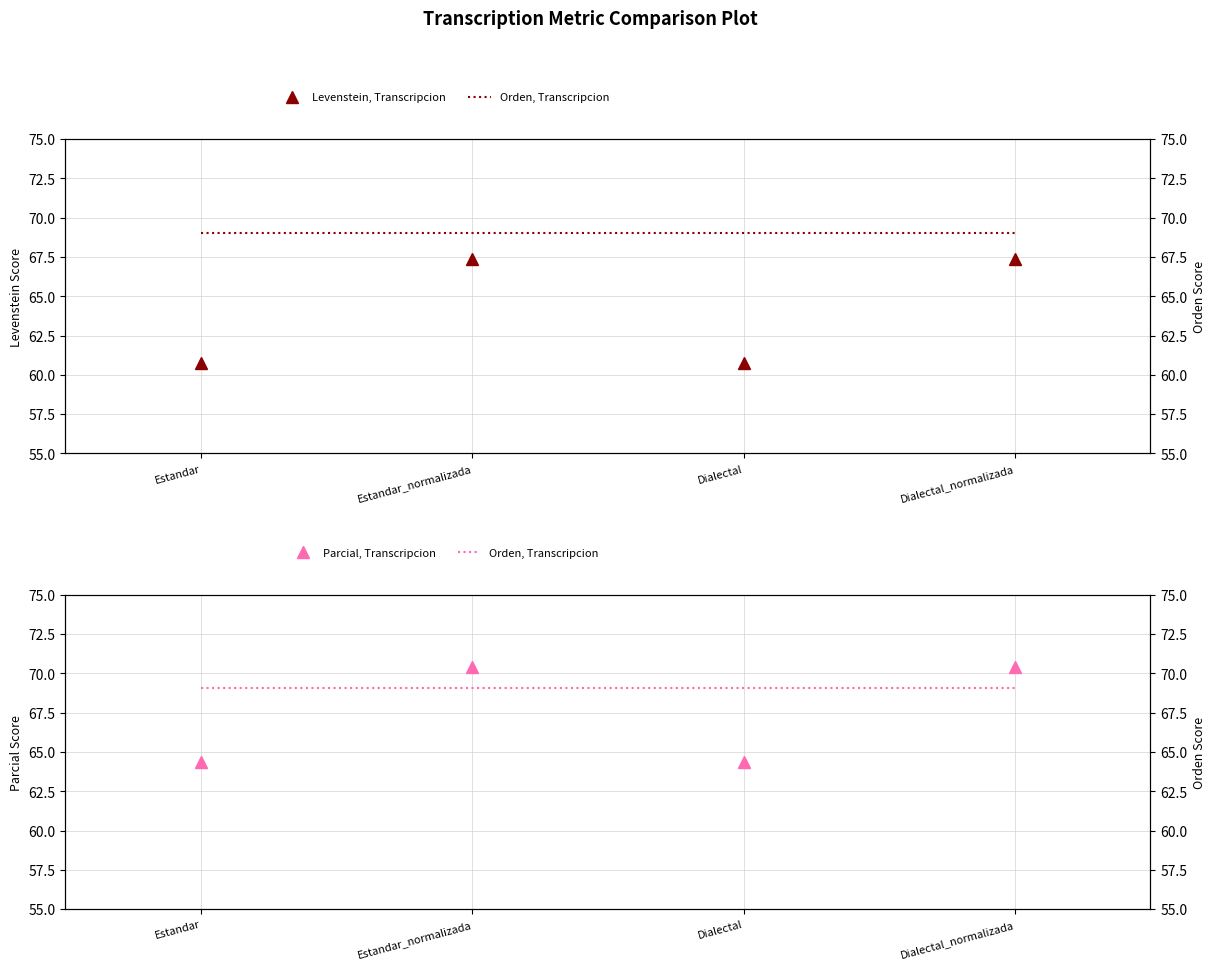

Rank the series at Dialectal from highest to lowest value.

Orden, Transcripcion, Parcial, Transcripcion, Levenstein, Transcripcion